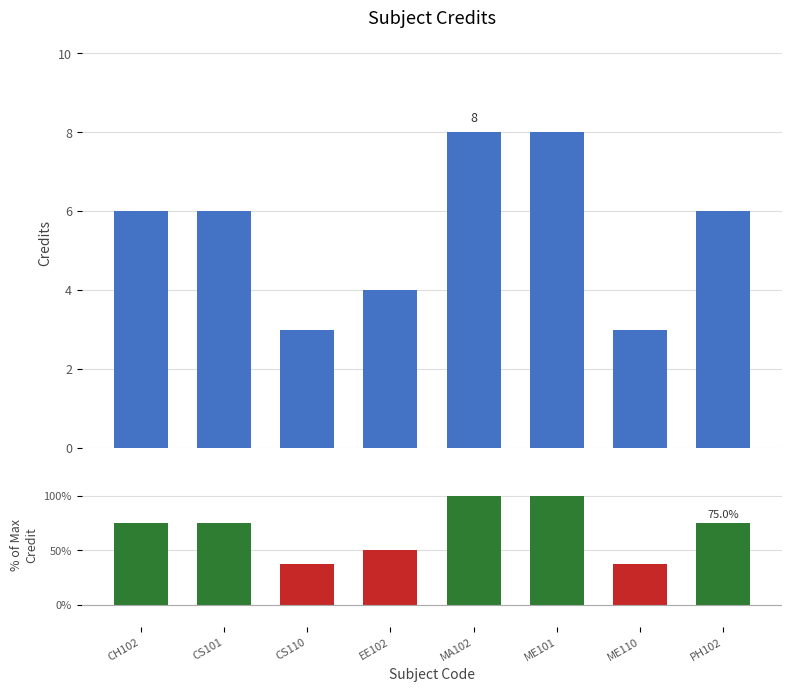

Count the number of data series in this chart.

2